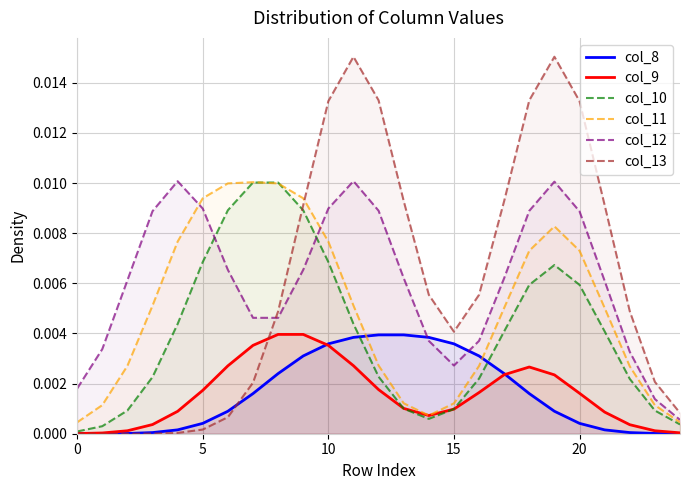

True or false: col_12 and col_11 intersect in this chart.

True